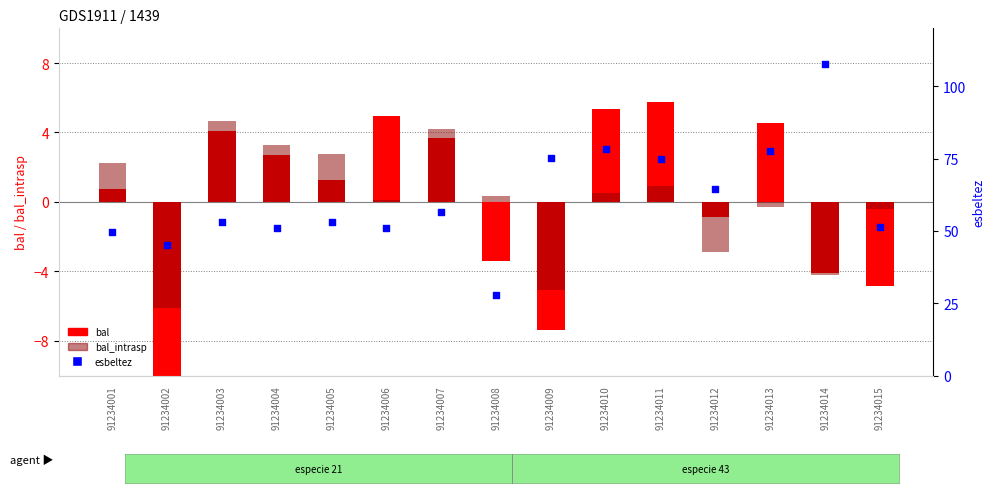

What are all the series names shown in the legend?

bal, bal_intrasp, esbeltez